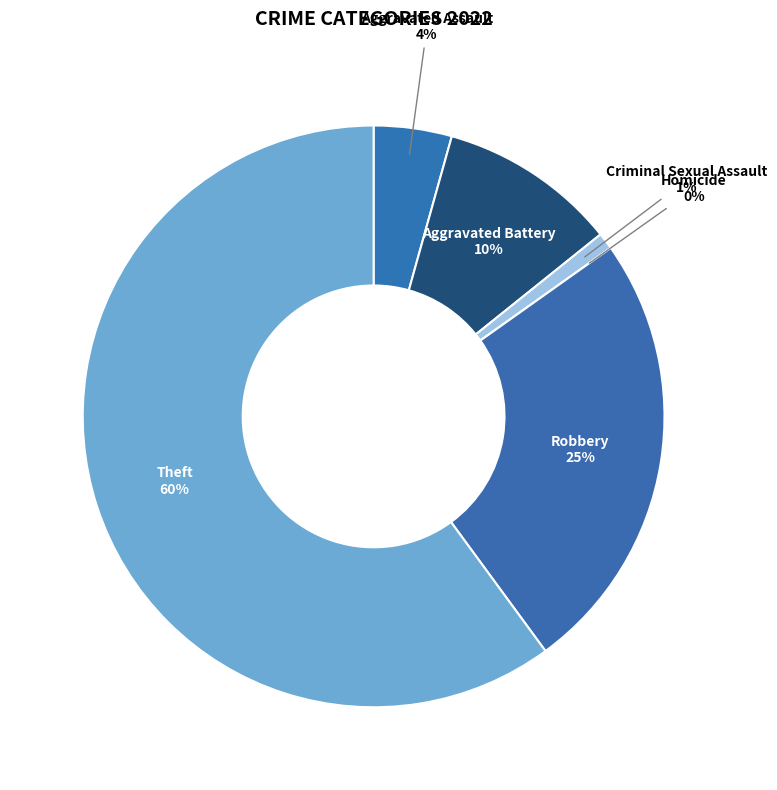

Is it true that Homicide is 0% of the pie?

True